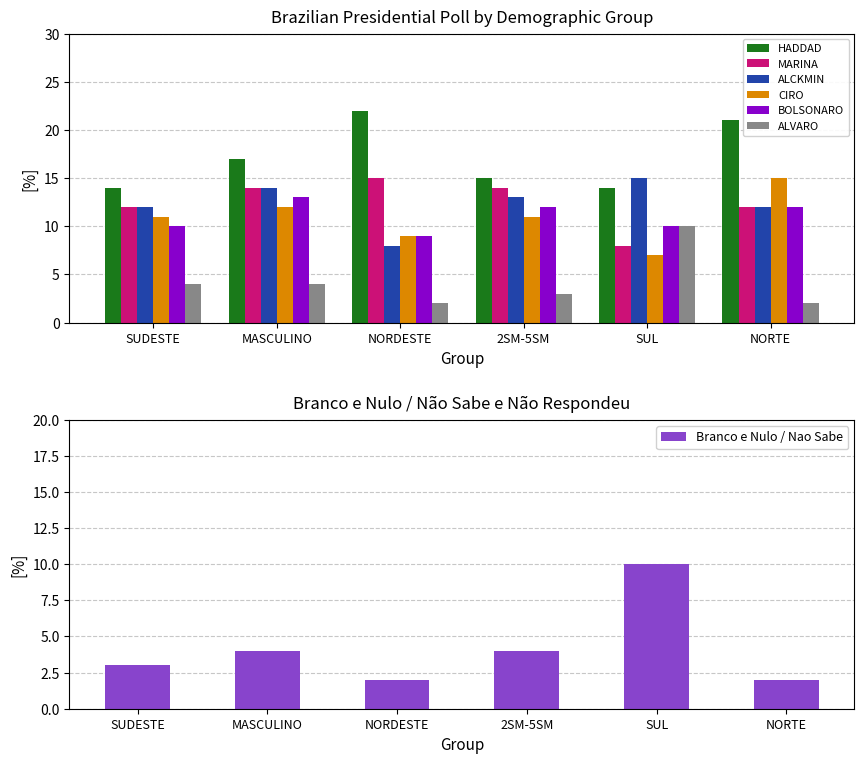

The value of HADDAD at 2SM-5SM is 15. True or false?

True